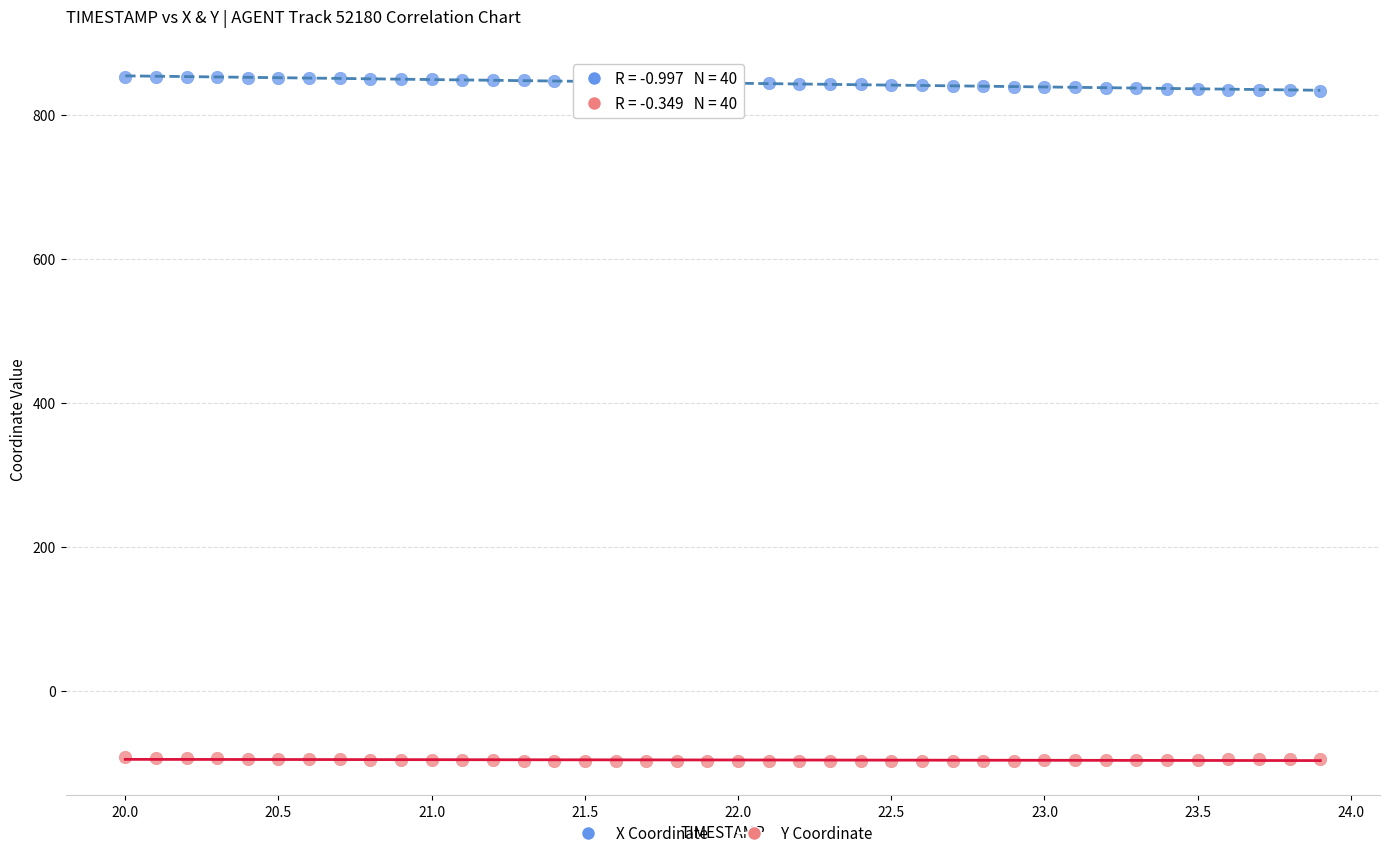

Across all data points, what is the range of X values (max minus min)?

3.9